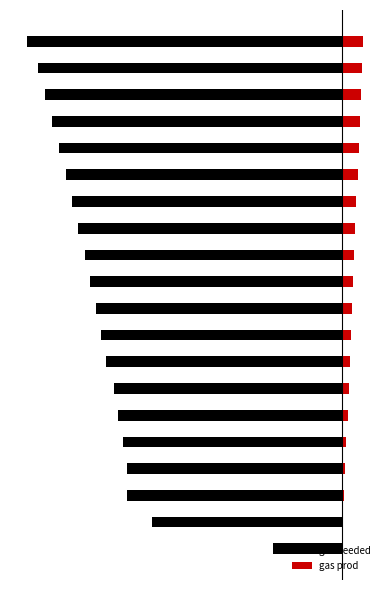

What is the sum of all gas needed values?

-4392